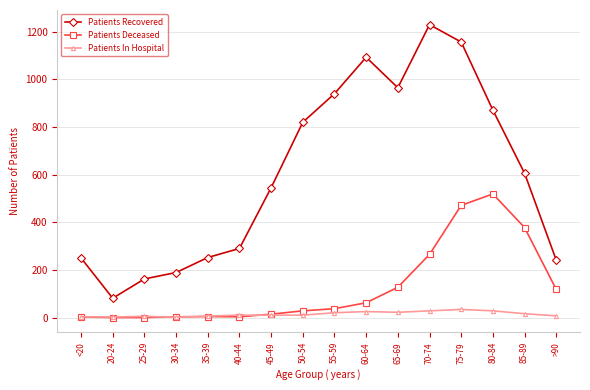

True or false: Patients Recovered and Patients Deceased intersect in this chart.

False